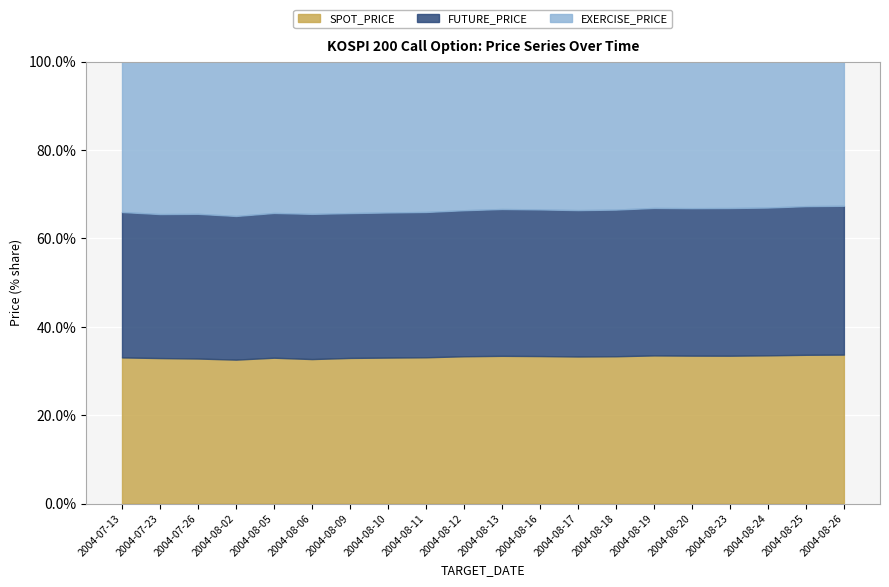

Is the value of SPOT_PRICE at 2004-08-13 greater than the value of EXERCISE_PRICE at 2004-08-23?

Yes